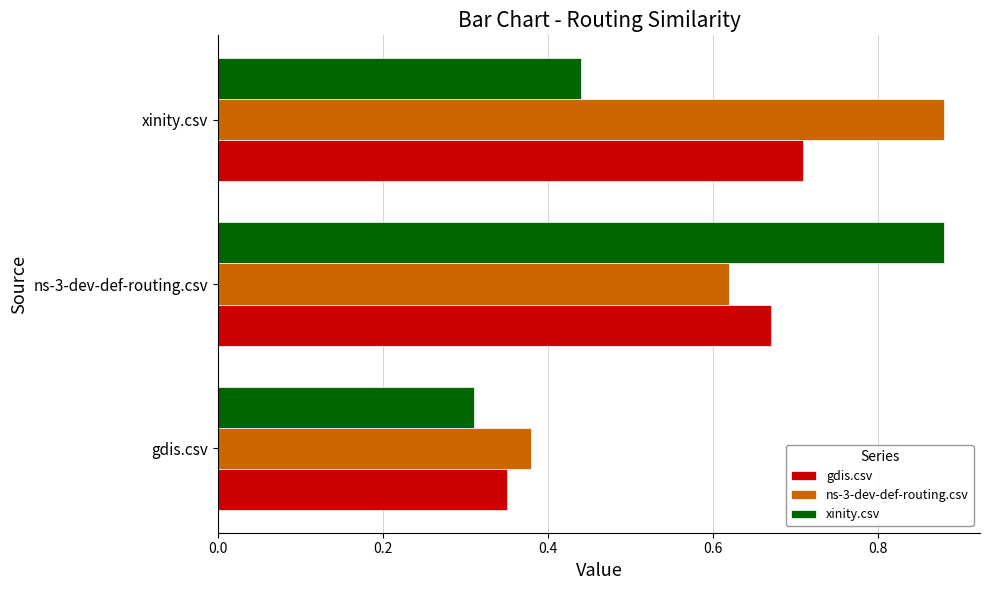

The xinity.csv series shows 1.2 at ns-3-dev-def-routing.csv. True or false?

False